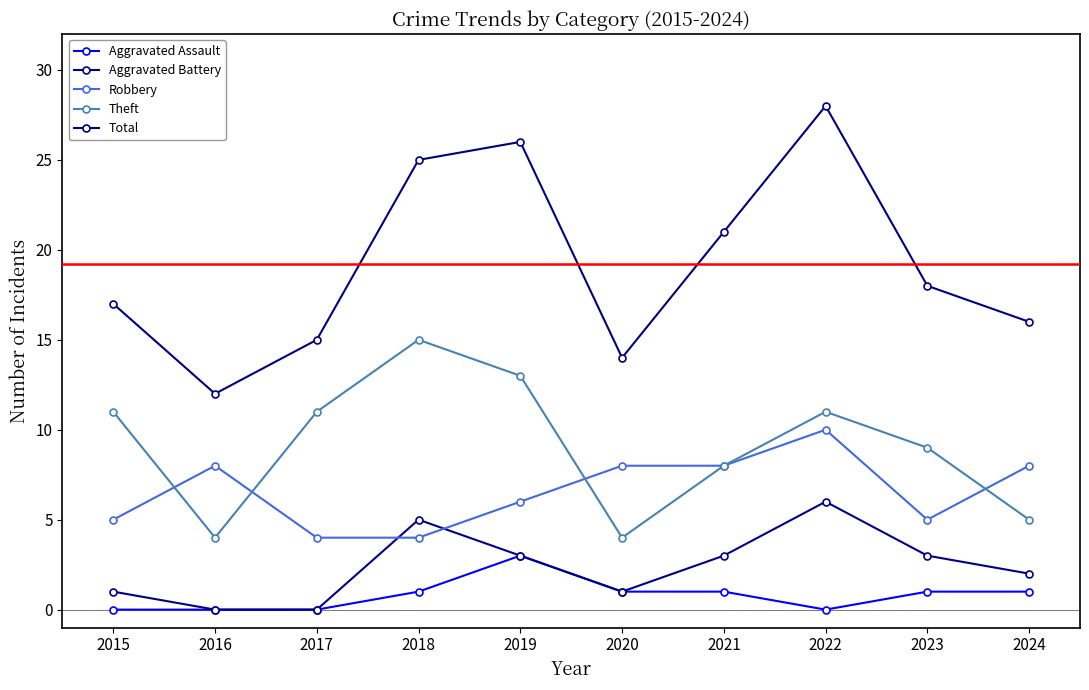

How many series are shown in this chart?

5